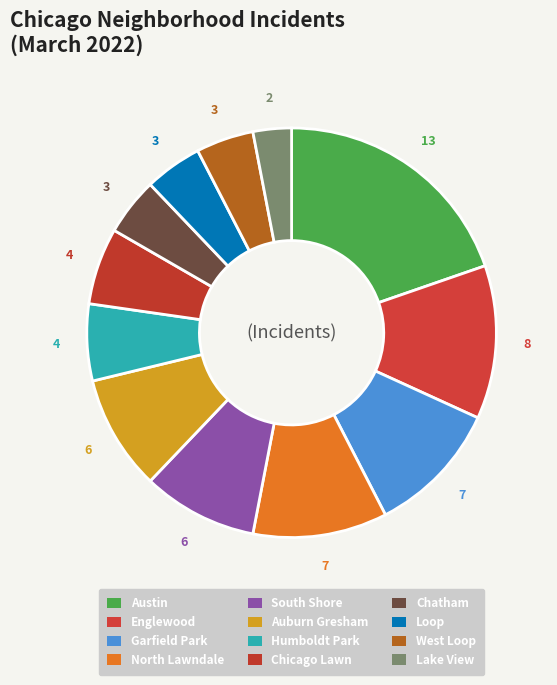

What portion of the pie excludes Chatham?

95.5%